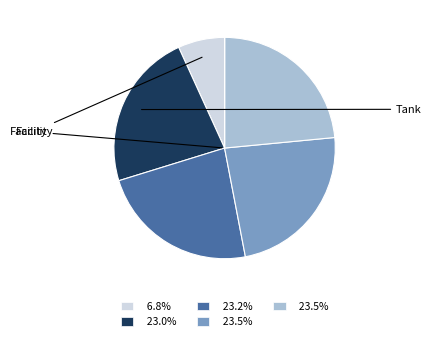

Does any single category account for the majority?

No